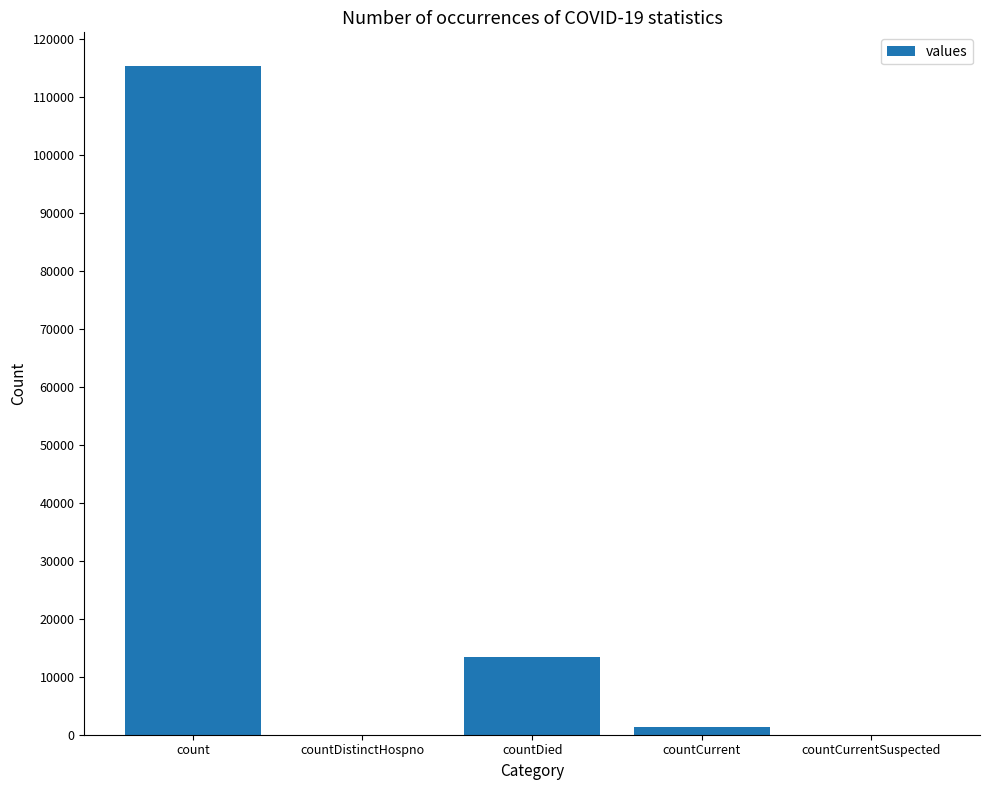

Is it true that the value at countCurrentSuspected is 38640?

False